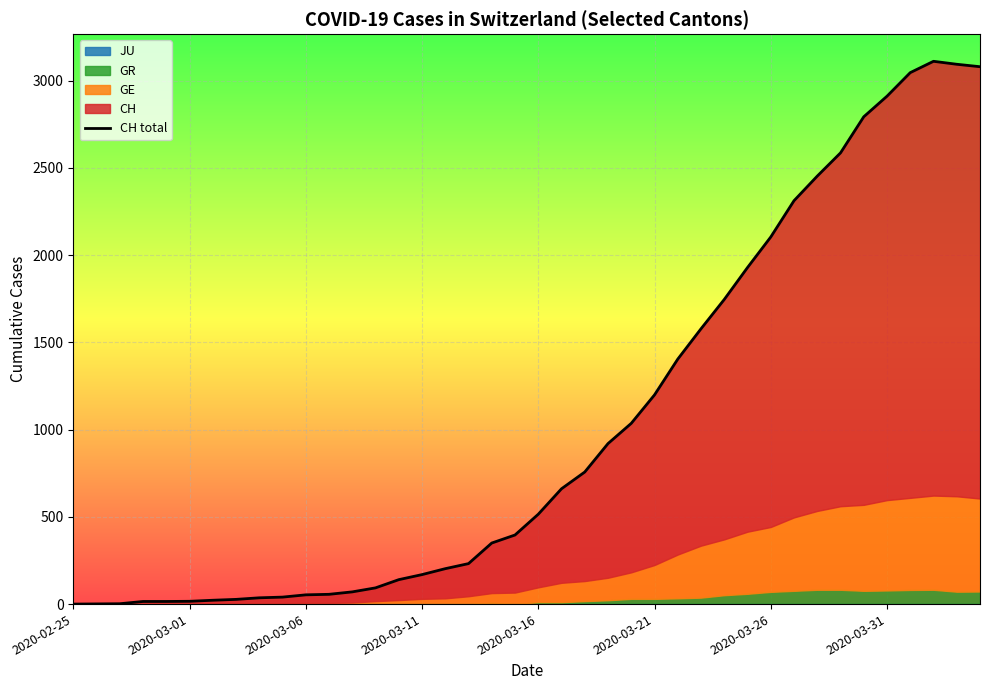

What is the greatest value displayed?

3111